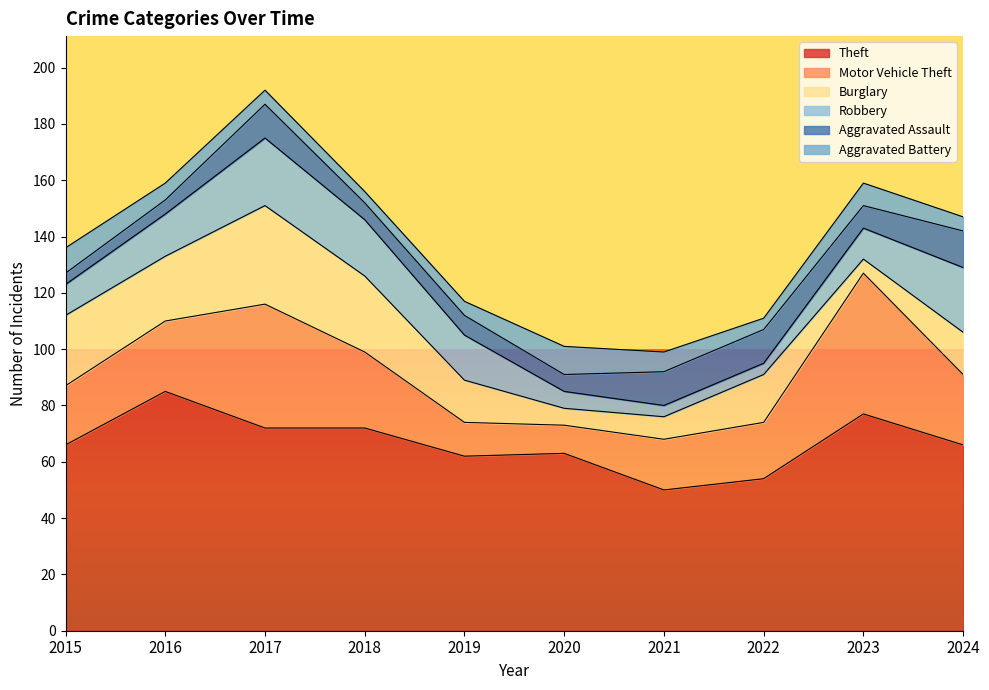

What is the difference between the highest and lowest values at 2019?

57